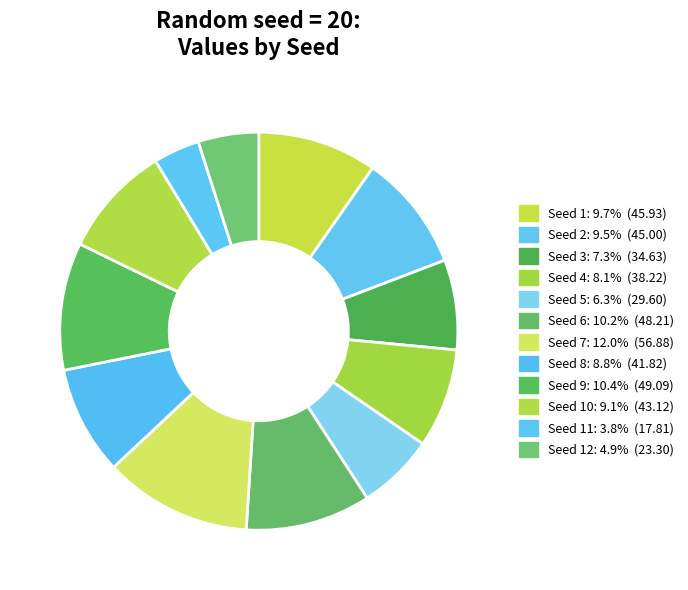

How many slices are in this pie chart?

12